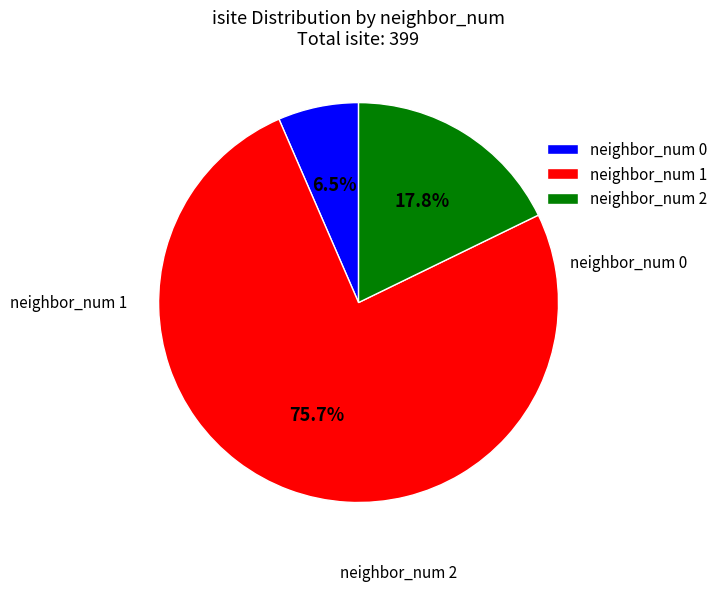

Is there a majority slice in this chart?

Yes